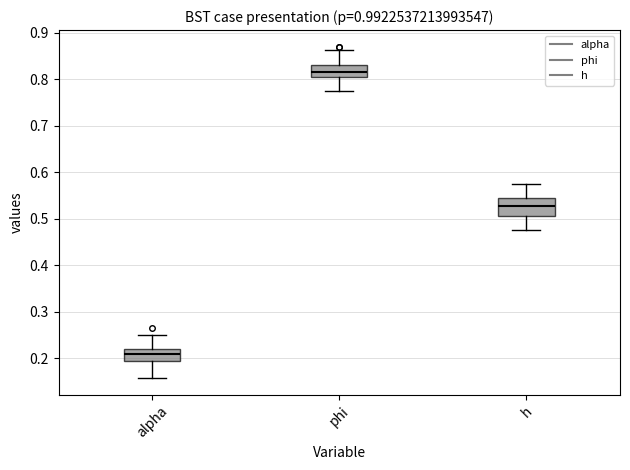

Which box's median line is the lowest?

alpha